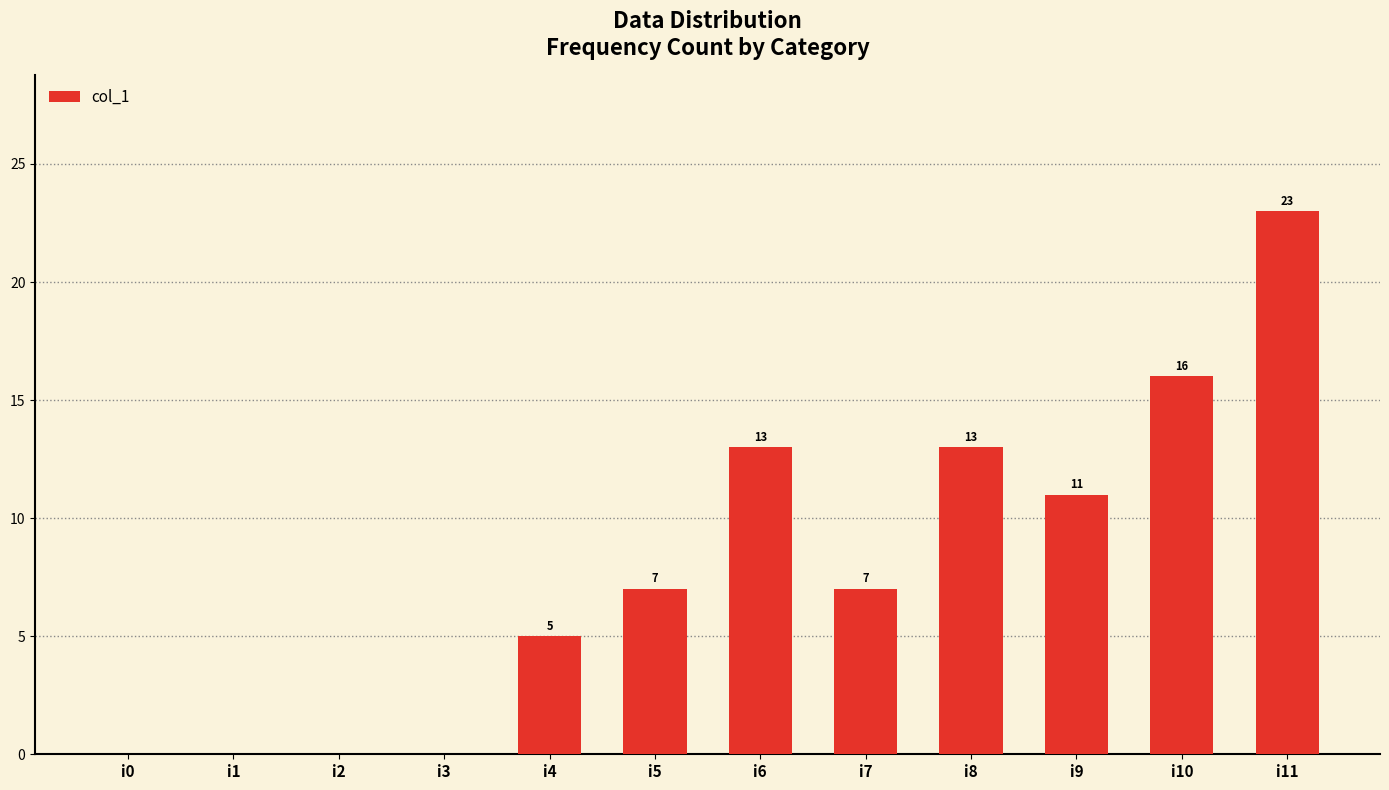

True or false: the data shows 0 at i3.

True